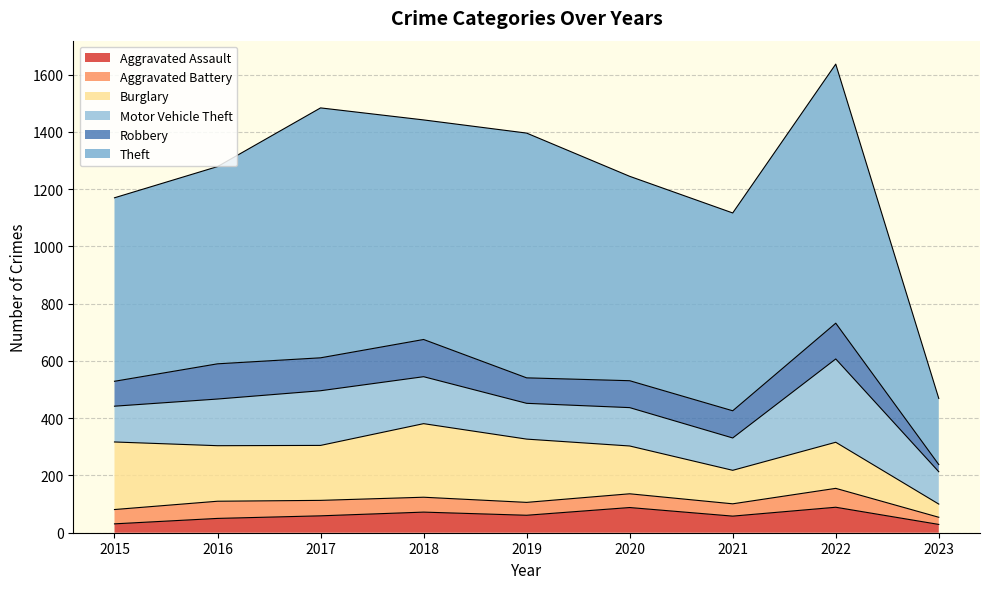

What is the sum of all Aggravated Battery values?

443